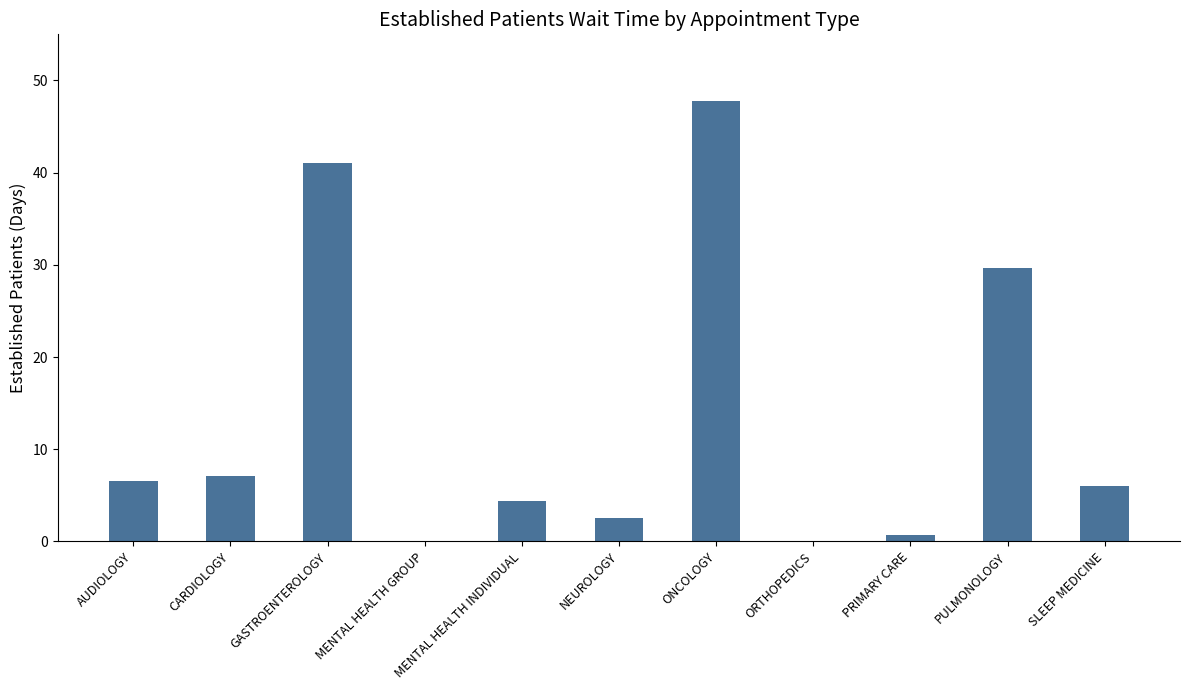

Count the number of data series in this chart.

1